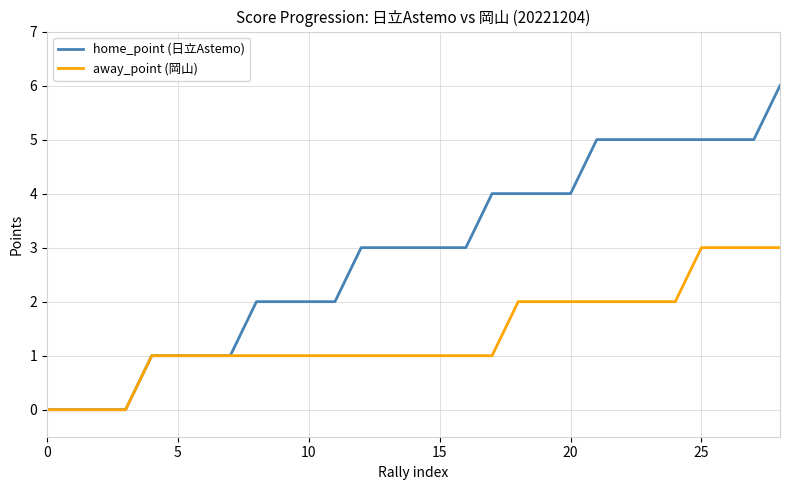

Which series has the largest range (max minus min)?

home_point (日立Astemo)